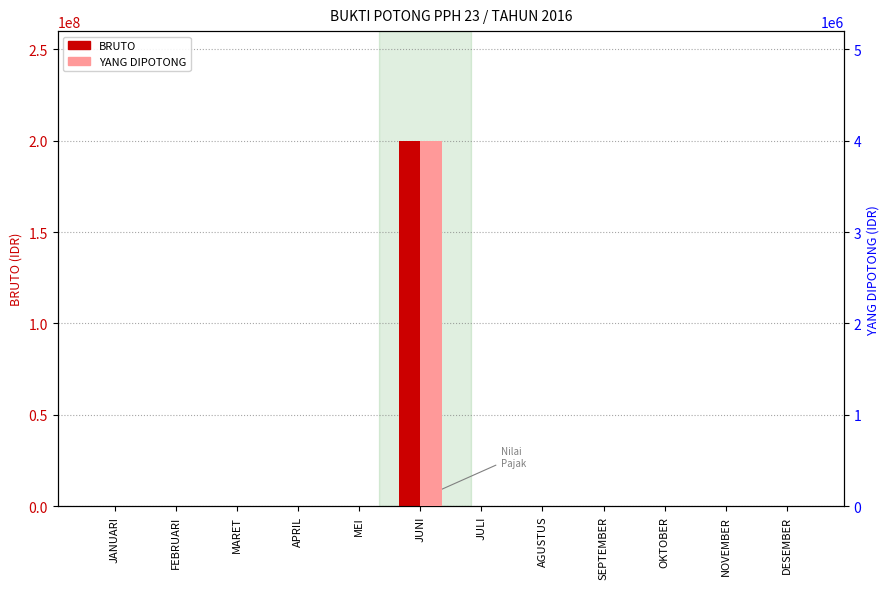

Where is BRUTO nearest to the value 100000000?

JANUARI